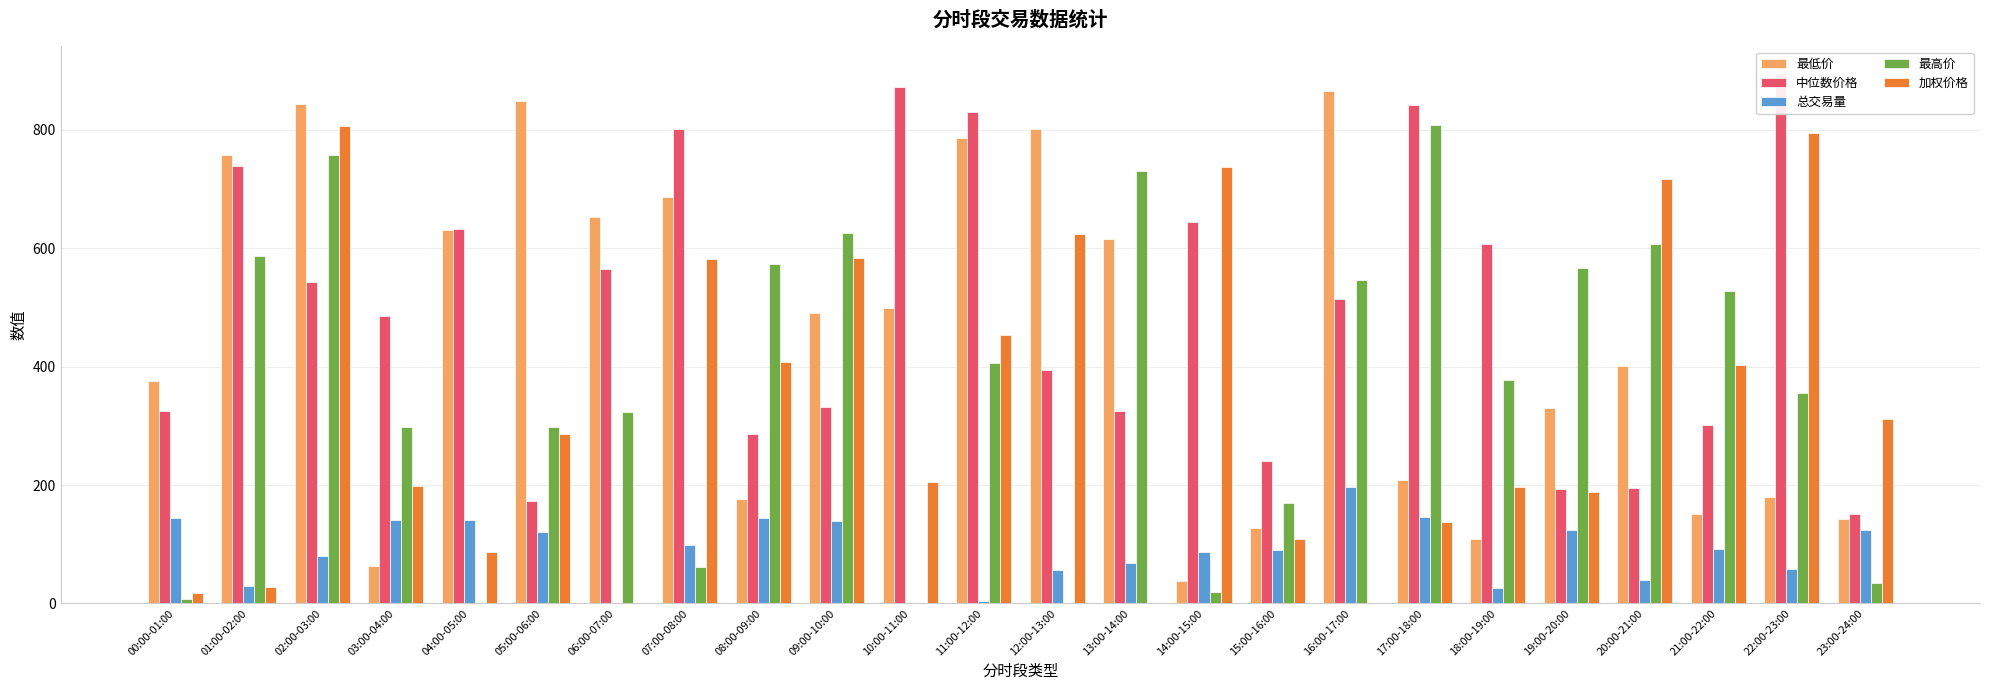

Does the chart contain stacked bars?

No